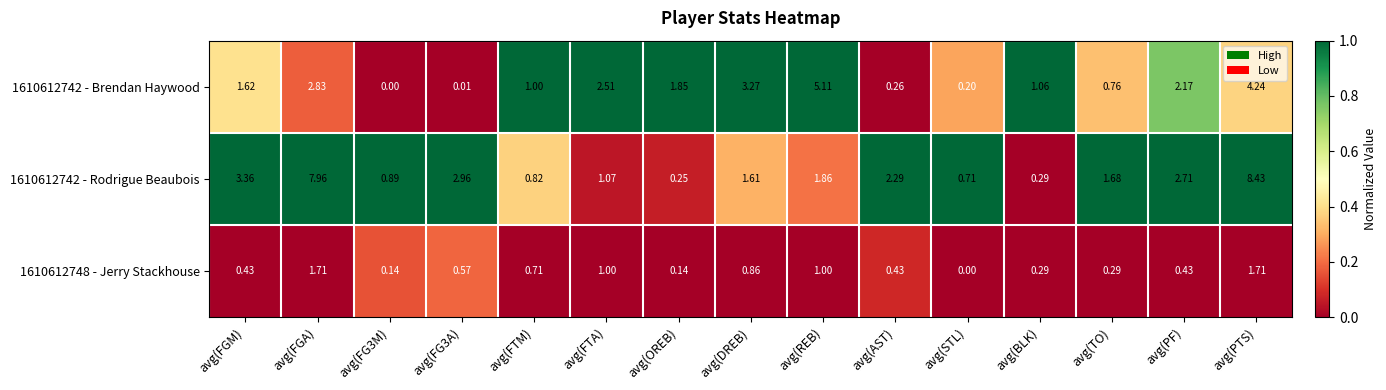

At which category is the sum across all series the highest?

avg(PTS)